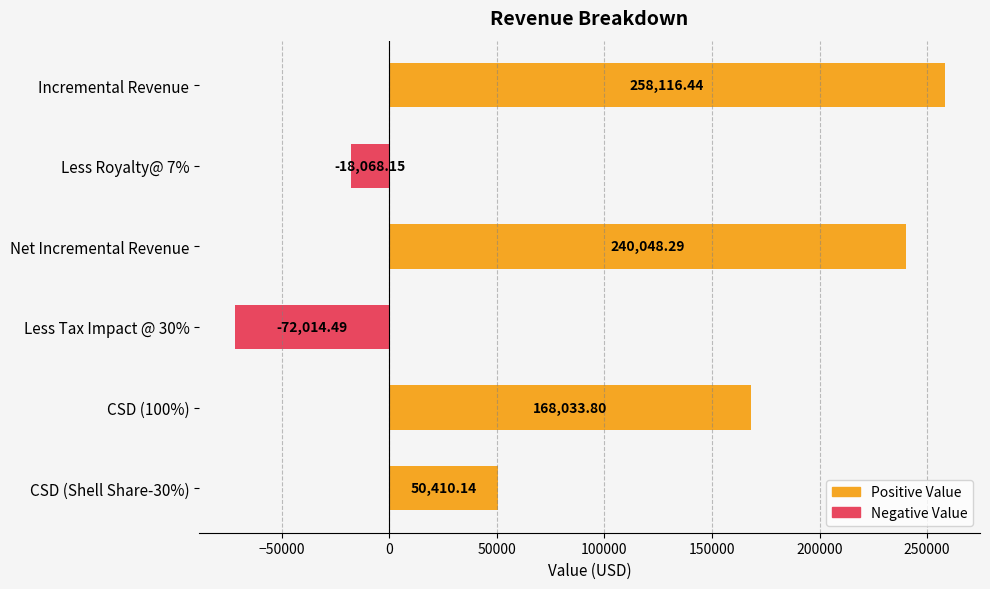

What is the maximum value shown in the chart?

258116.4